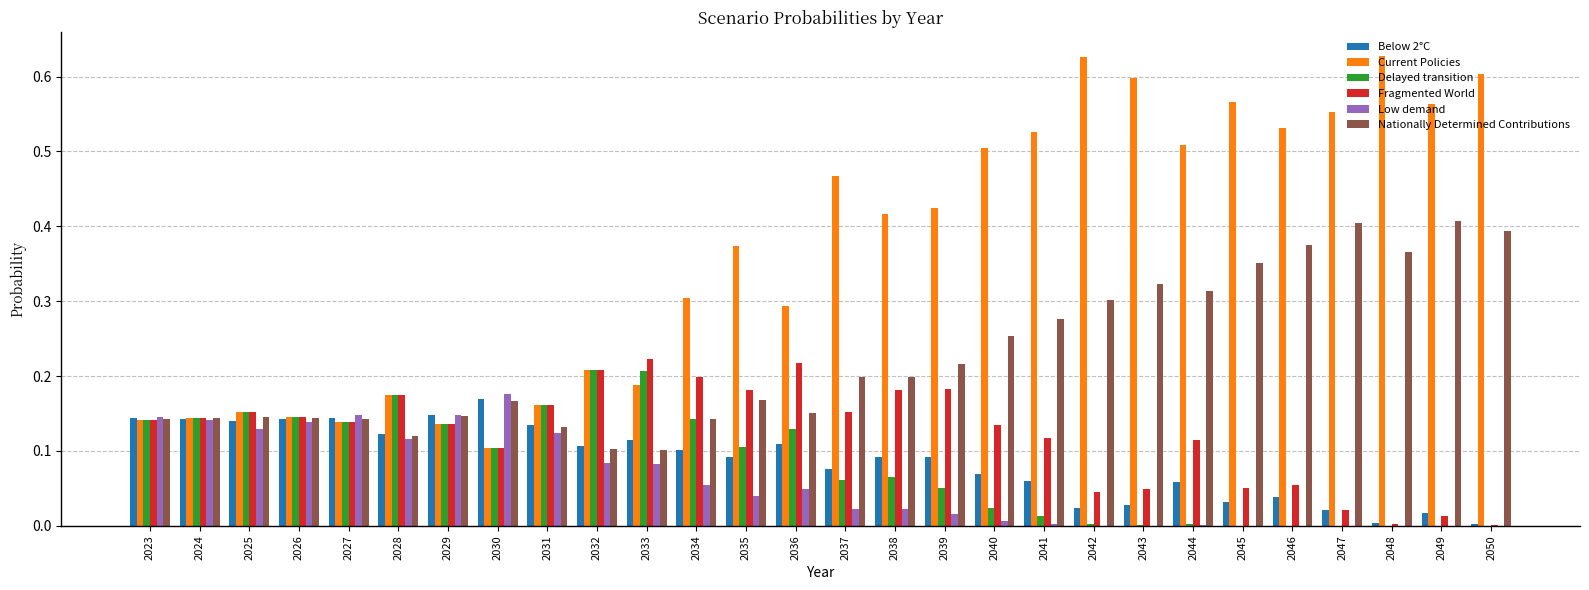

Which series has the largest total across all categories?

Current Policies